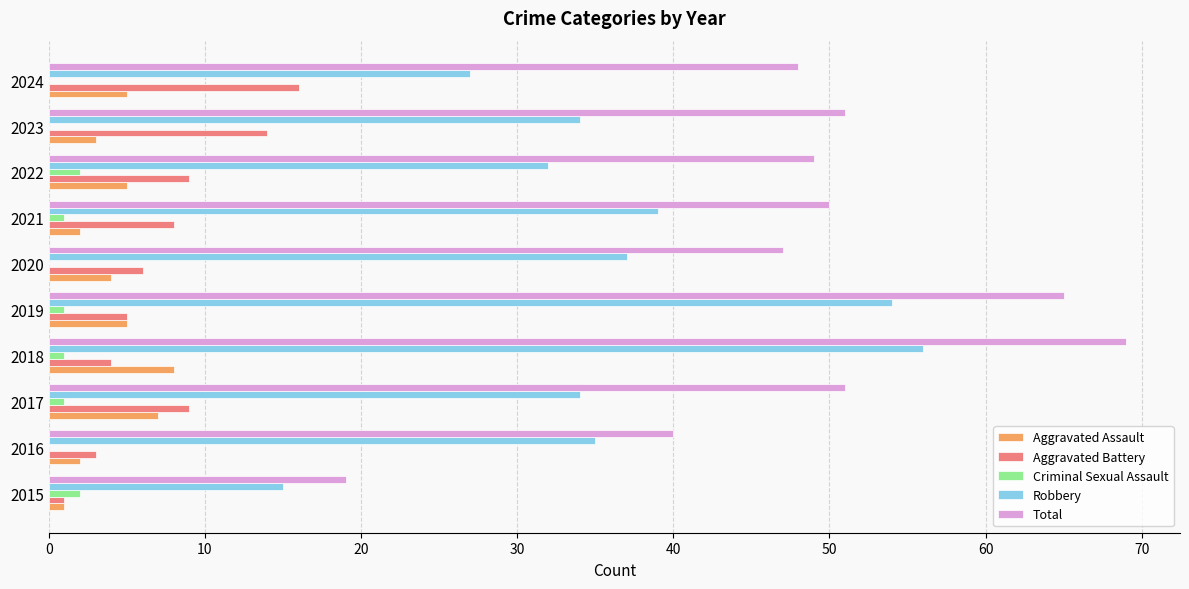

Between 2016 and 2018, which series saw the biggest shift?

Total